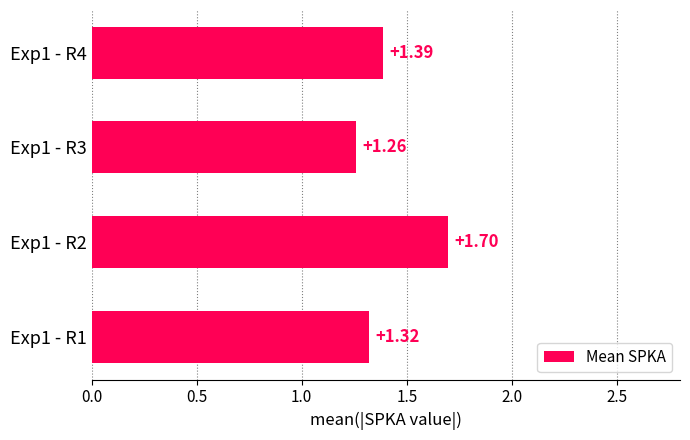

What is the sum of all values?

5.7